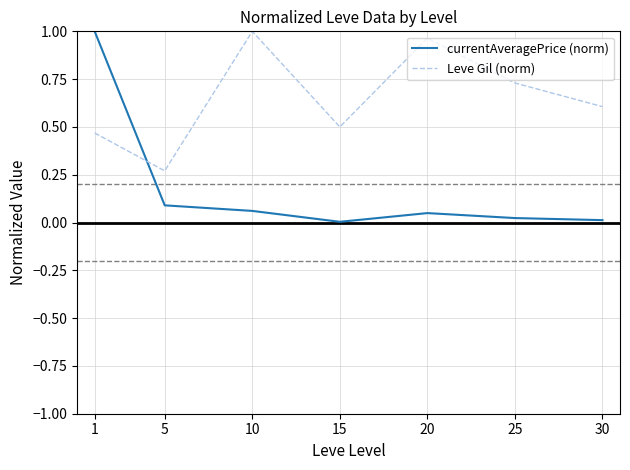

The currentAveragePrice (norm) series shows 0.0 at 5. True or false?

False